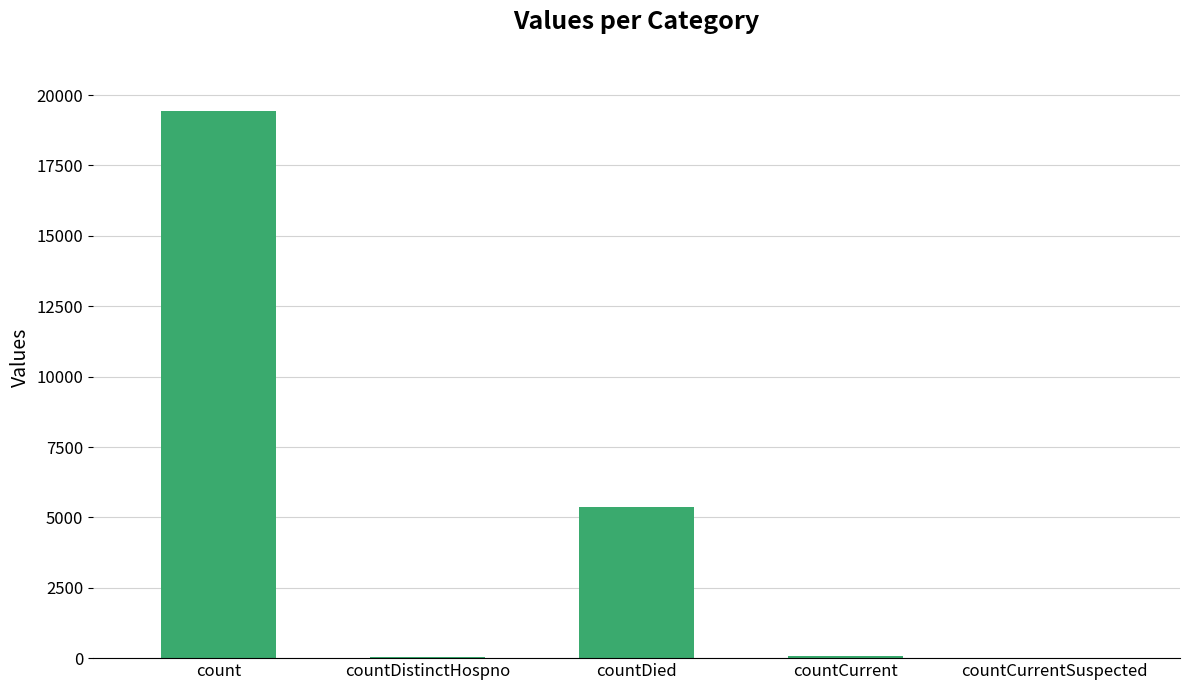

True or false: the data shows 5357 at countDied.

True